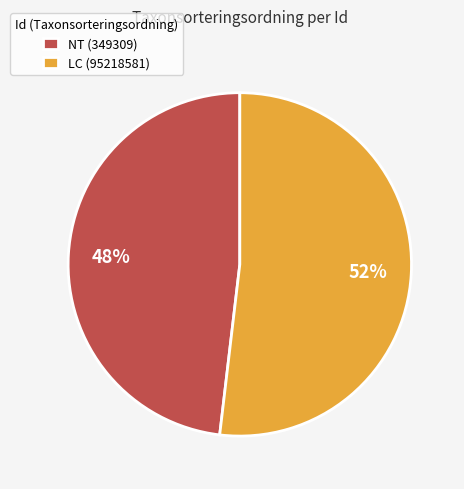

To the nearest percent, what portion does NT (349309) represent?

48%